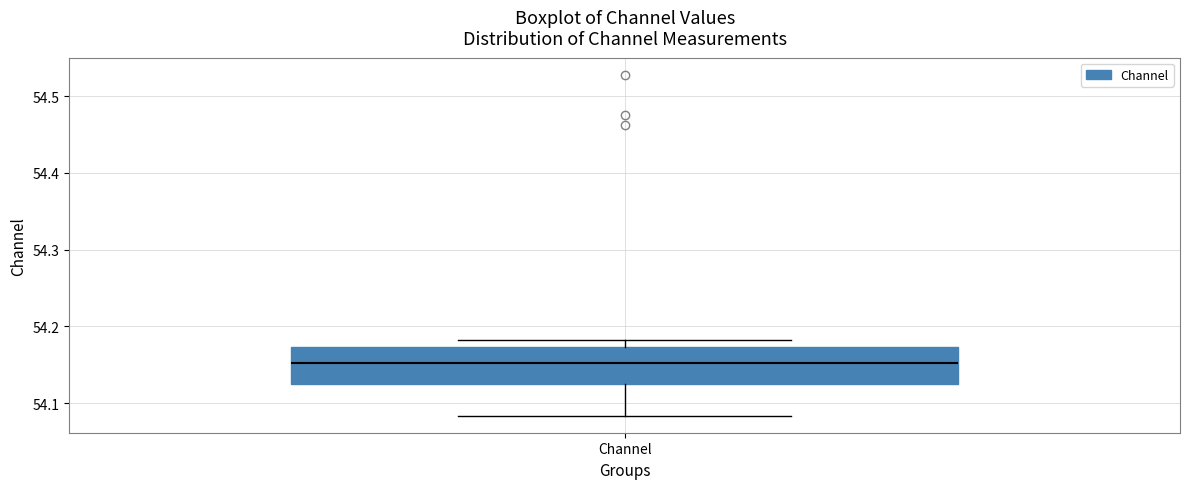

Transcribe this box plot: give where the median line is, the range the box spans, and where the two whiskers end, as read against the y-axis. The values are not printed on the chart, so give them approximately, as read against the axis.

median 54.15, box 54.12 to 54.17, whiskers 54.08 to 54.18